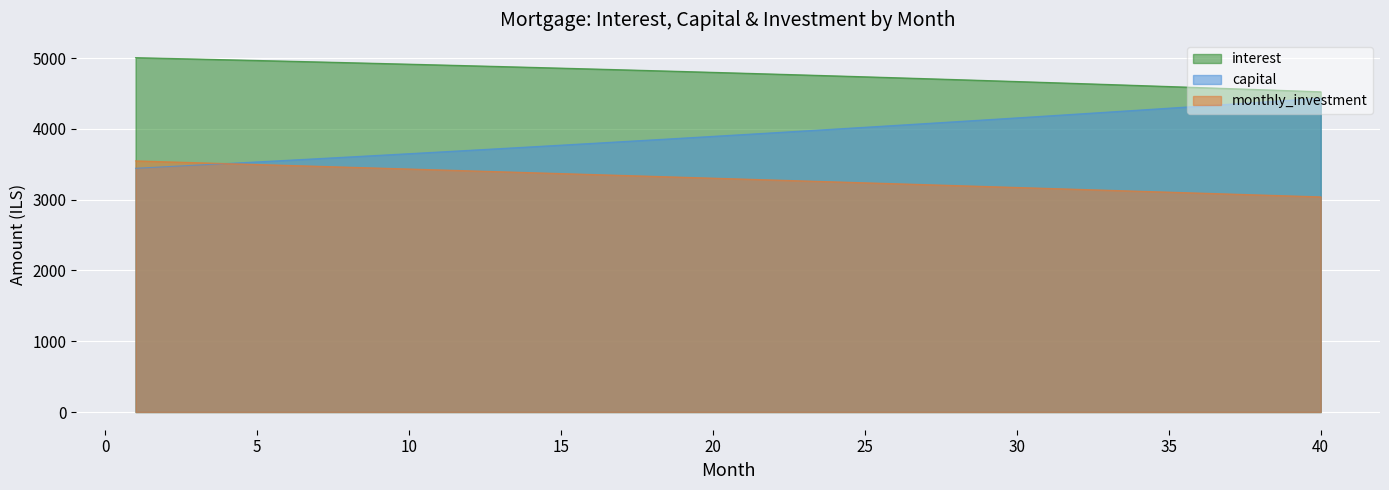

Which label corresponds to the largest value in the chart?

1